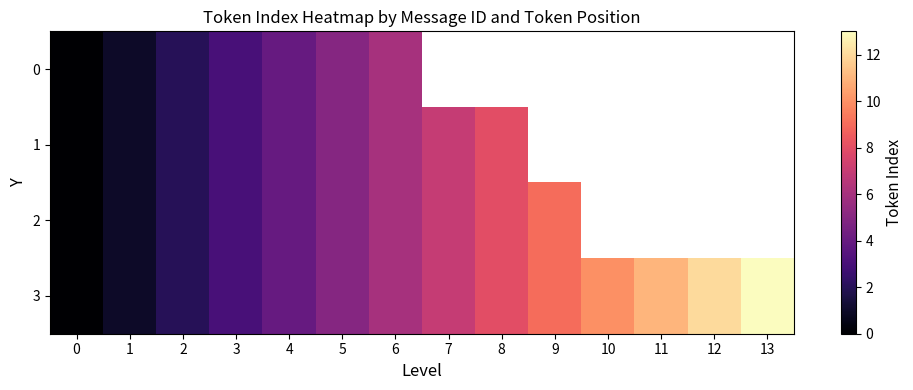

Rank the series at 0 from highest to lowest value.

0, 1, 2, 3